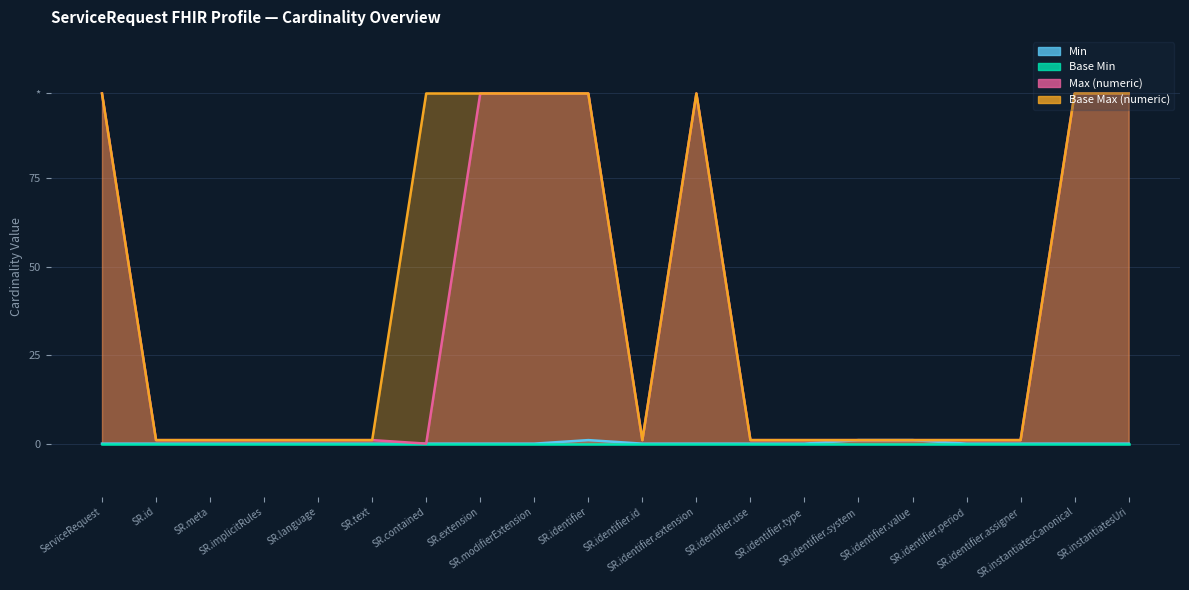

The value of Base Max (numeric) at SR.identifier.system is 1. True or false?

False